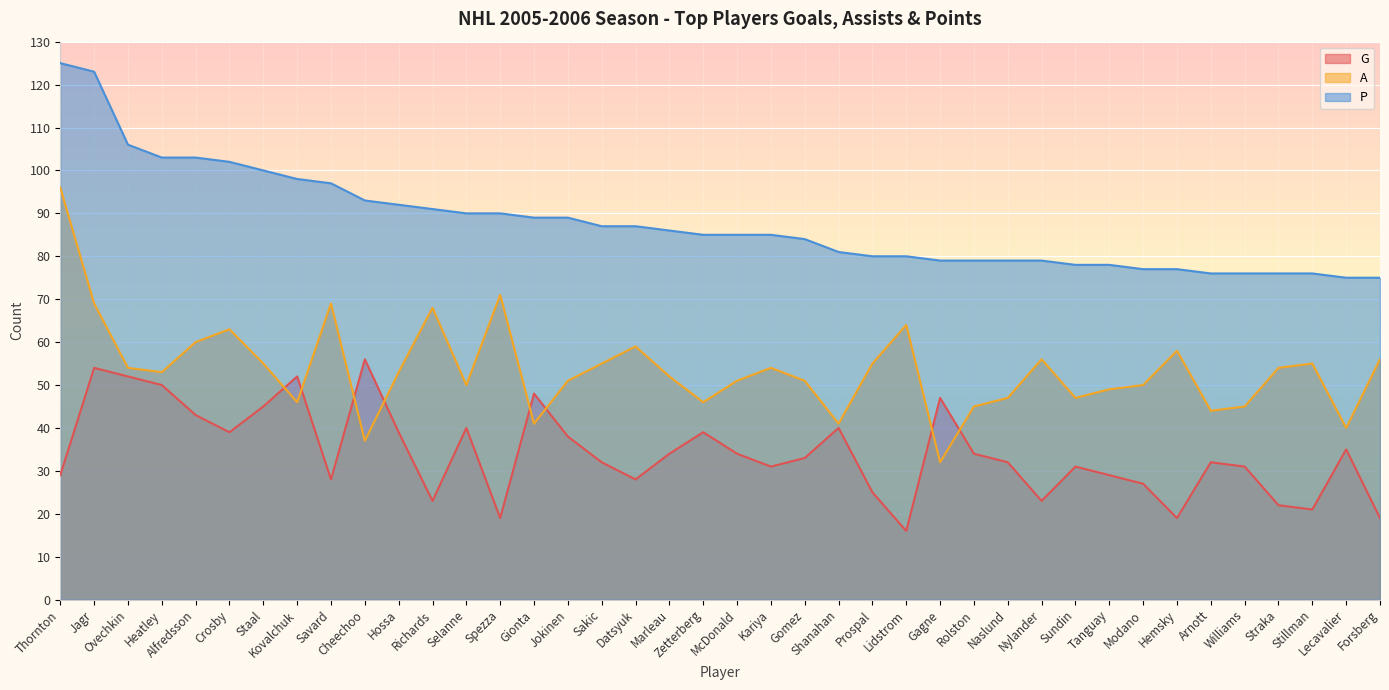

Which series has the widest spread of values?

A